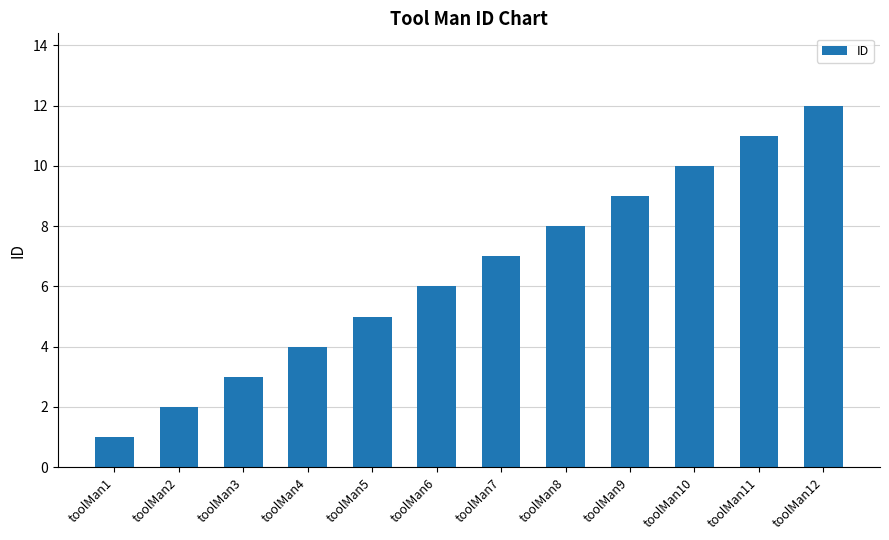

How many data points are less than 7?

6